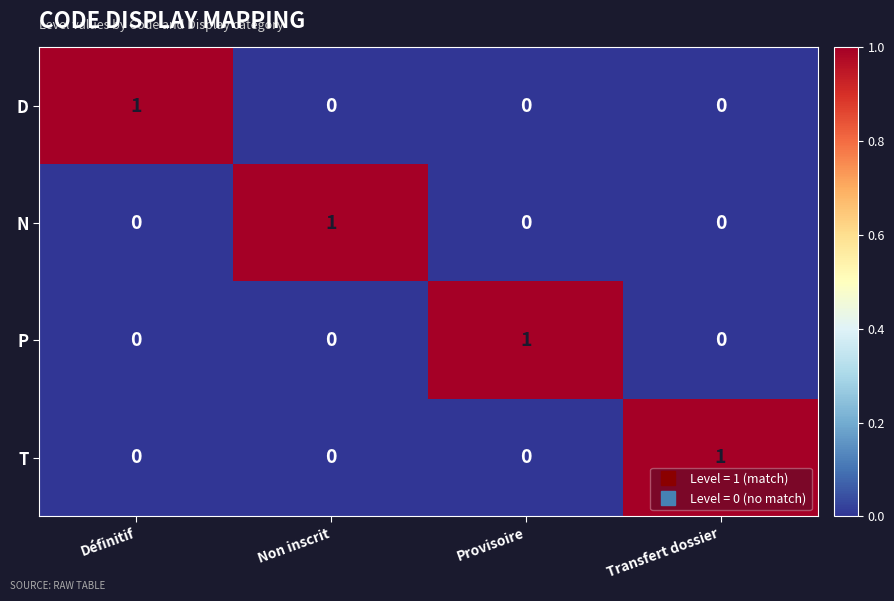

Which category has the highest value in the D series?

Définitif